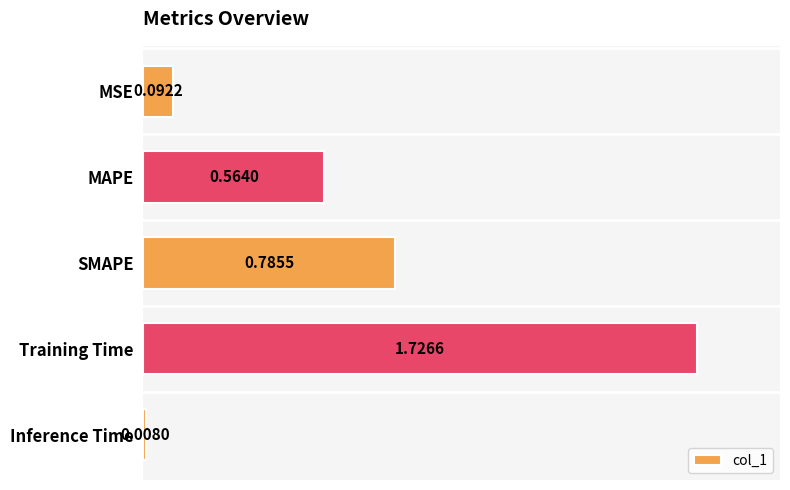

What is the sum of the values at MAPE and MSE?

0.7